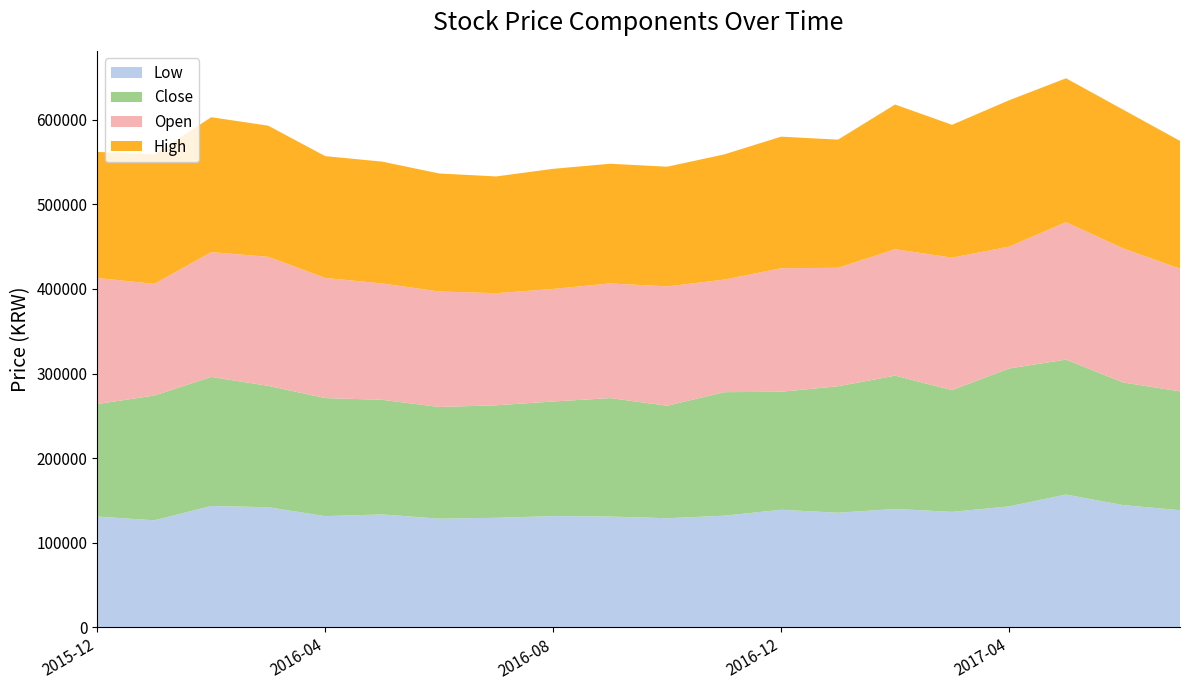

Reading right to left, what are all the values shown in this chart?

Open: 2017-07=145000	2017-06=158500	2017-05=162500	2017-04=144000	2017-03=156500	2017-02=149500	2017-01=140000	2016-12=146000	2016-11=133000	2016-10=141000	2016-09=135500	2016-08=133000	2016-07=132500	2016-06=136500	2016-05=137500	2016-04=142000	2016-03=152500	2016-02=147500	2016-01=132000	2015-12=149000
Low: 2017-07=138500	2017-06=144500	2017-05=157000	2017-04=143000	2017-03=136500	2017-02=140000	2017-01=135500	2016-12=139000	2016-11=132000	2016-10=129000	2016-09=131000	2016-08=131500	2016-07=129500	2016-06=128500	2016-05=133500	2016-04=131500	2016-03=142000	2016-02=143500	2016-01=126500	2015-12=131000
Close: 2017-07=140500	2017-06=145000	2017-05=159500	2017-04=163000	2017-03=144000	2017-02=157500	2017-01=149500	2016-12=139500	2016-11=146000	2016-10=133000	2016-09=140000	2016-08=135500	2016-07=133000	2016-06=132000	2016-05=135500	2016-04=139500	2016-03=143500	2016-02=152500	2016-01=147500	2015-12=133000
High: 2017-07=151000	2017-06=164000	2017-05=170000	2017-04=173000	2017-03=157000	2017-02=171000	2017-01=151500	2016-12=155500	2016-11=148000	2016-10=141500	2016-09=141500	2016-08=142000	2016-07=138000	2016-06=139500	2016-05=144000	2016-04=144000	2016-03=155000	2016-02=159500	2016-01=153000	2015-12=149000